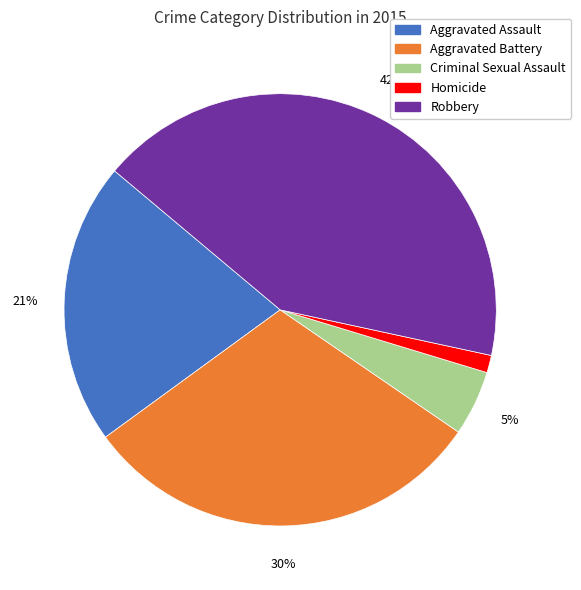

Is the sum of Aggravated Battery and Criminal Sexual Assault greater than half?

No